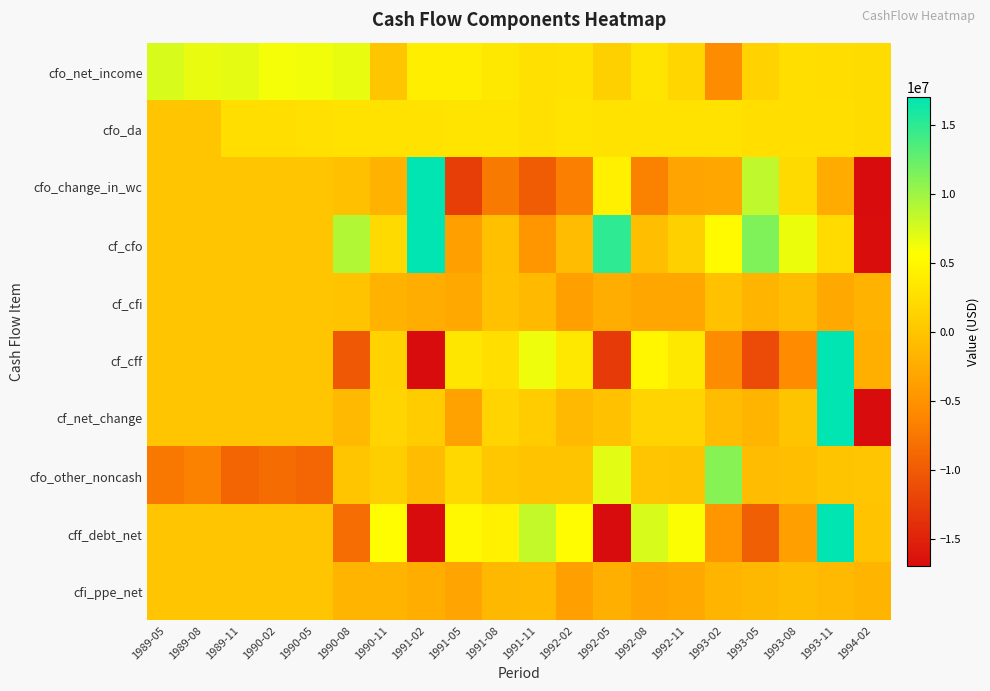

Which has a higher value, 1993-05 or 1990-05?

1990-05